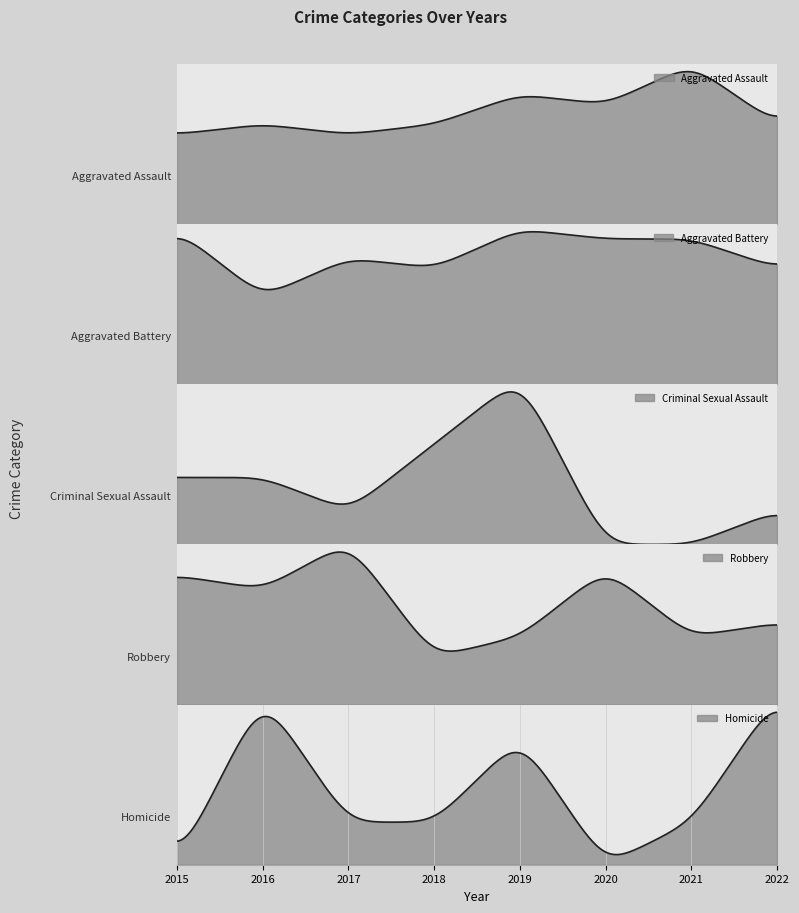

At which label does Robbery first exceed 17?

2015